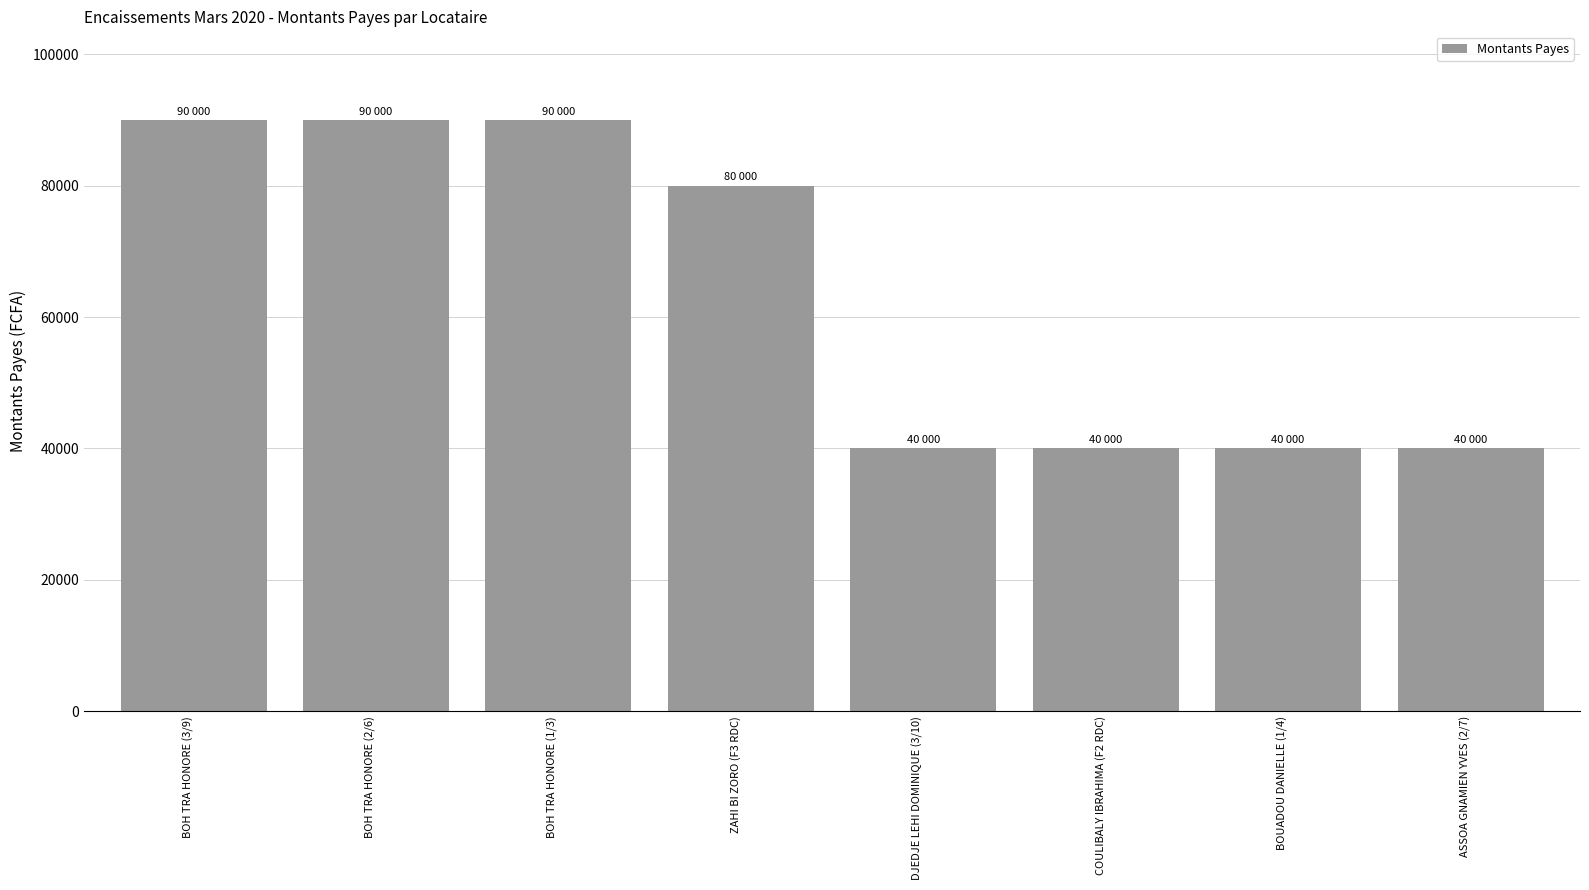

How many distinct data groups are displayed?

1